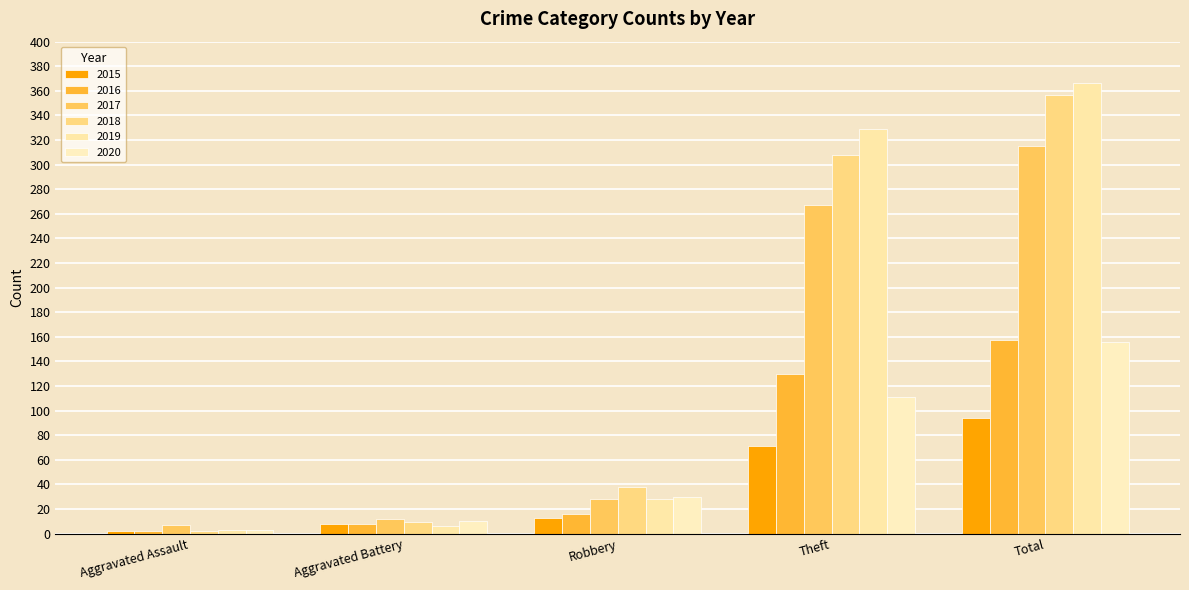

How many series are shown in this chart?

6